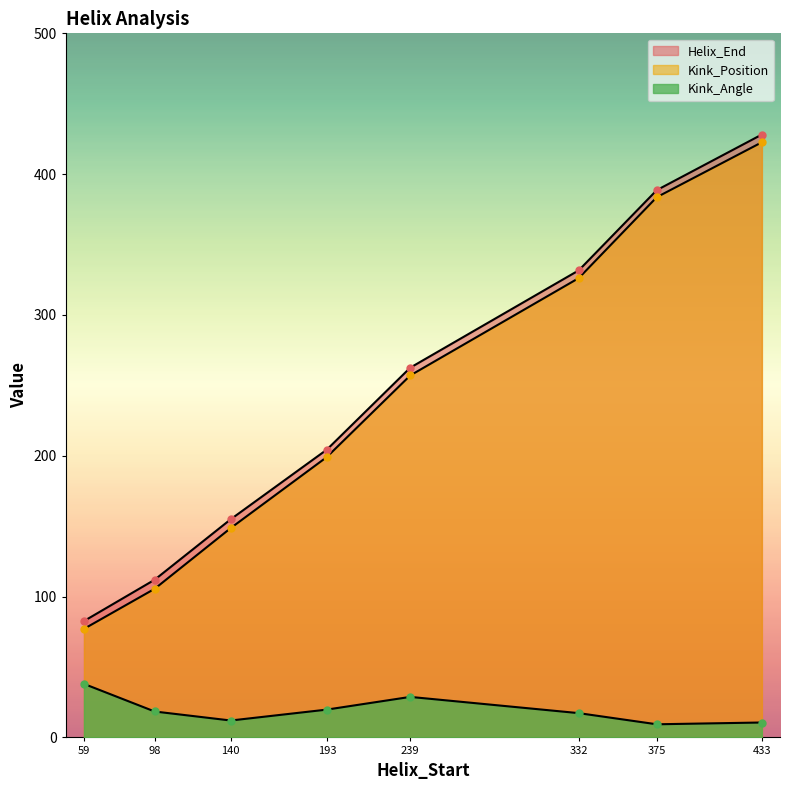

What is the highest value of the Helix_End series?

428.1